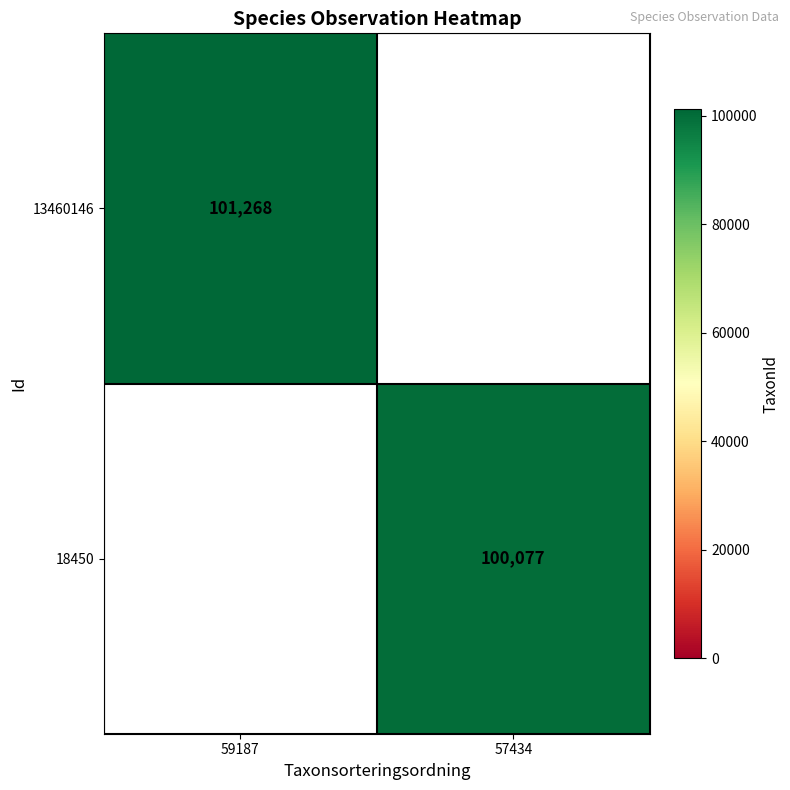

The value of 18450 at 57434 is 100077. True or false?

True